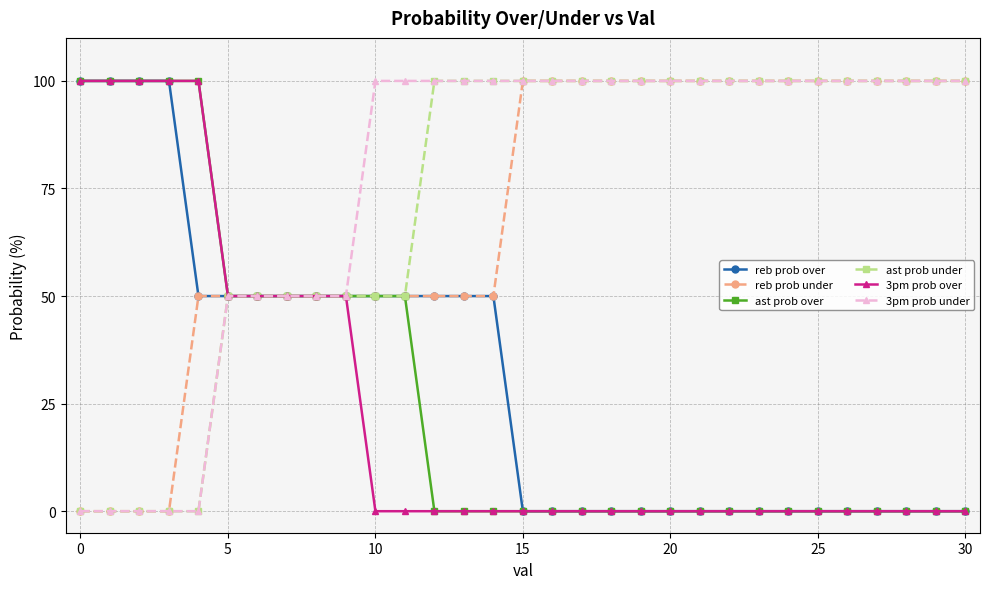

What is the highest value of the reb prob over series?

100